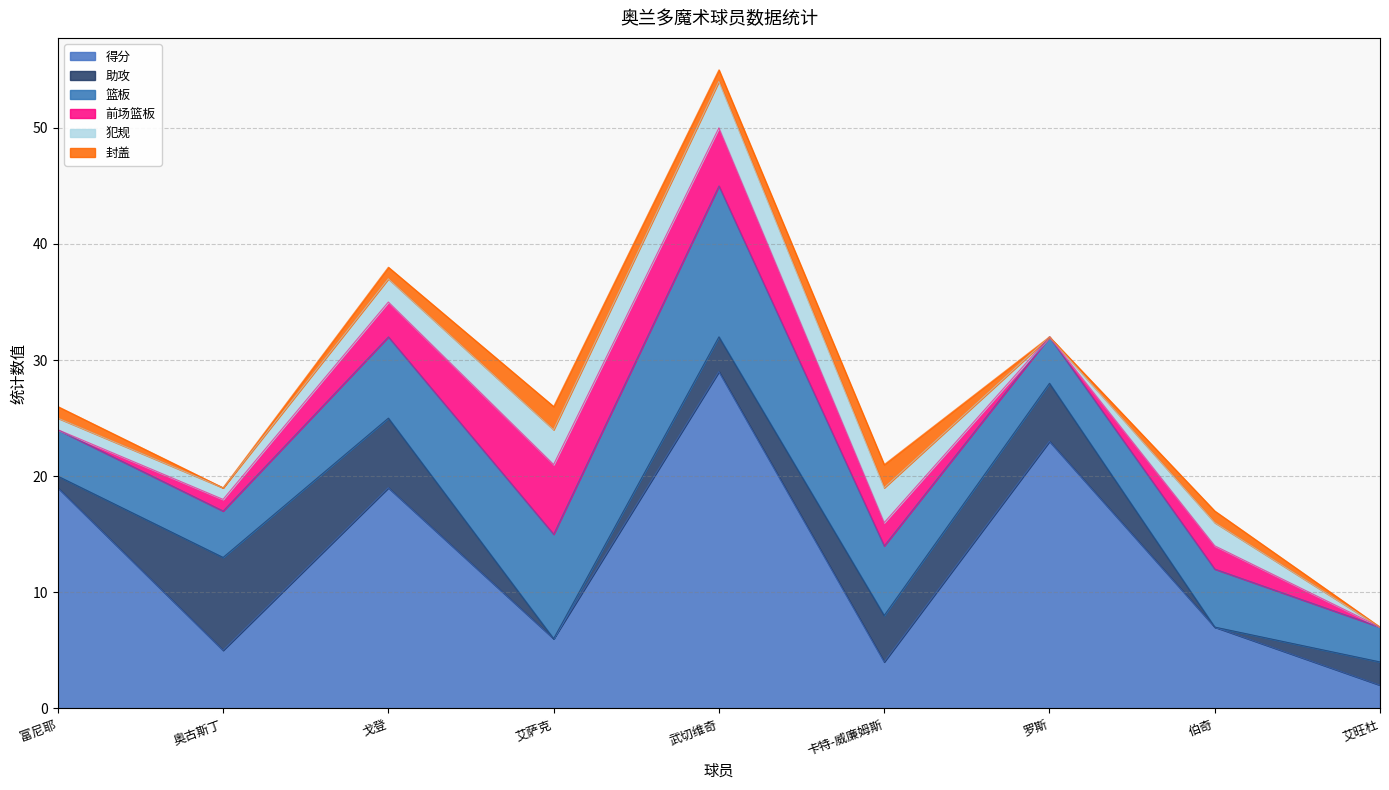

Where does the 前场篮板 series first go above 2?

戈登